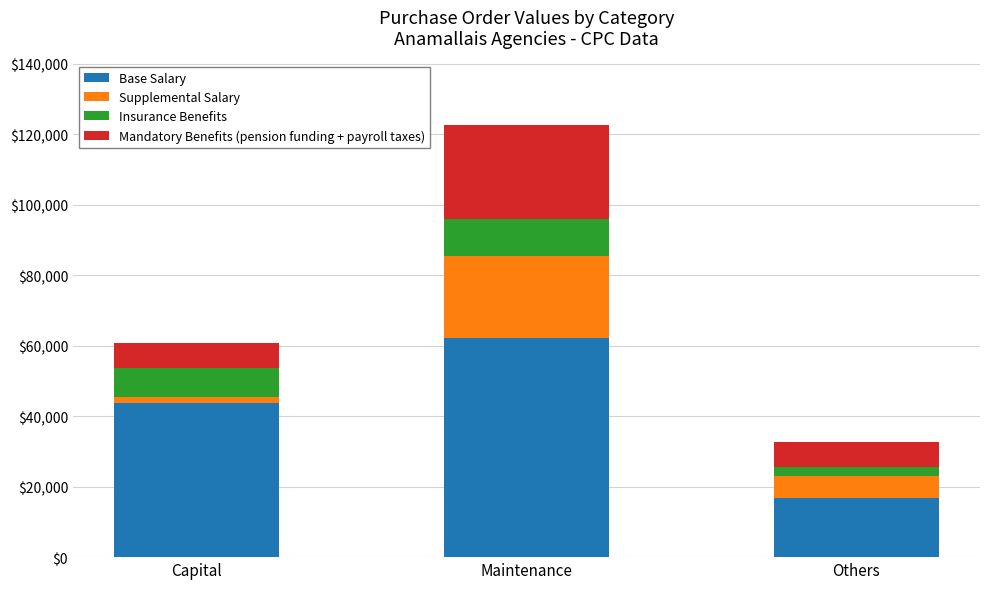

The Base Salary series shows 5179 at Others. True or false?

False